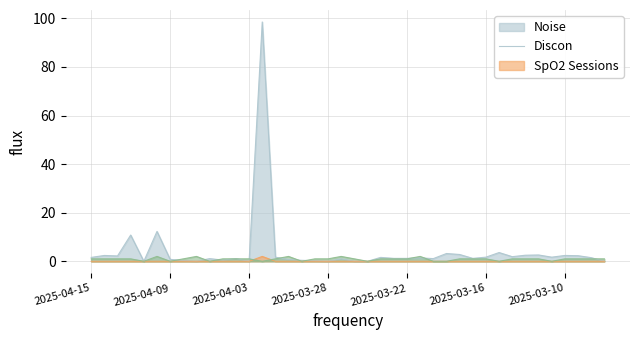

Count the number of categories in the chart.

40